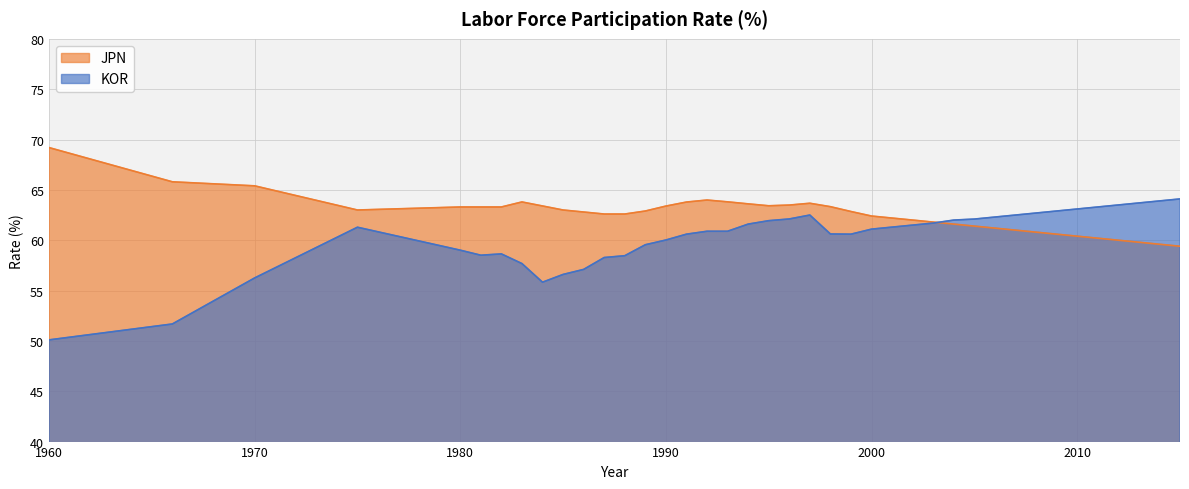

Rank the series by their average value, from highest to lowest.

JPN, KOR